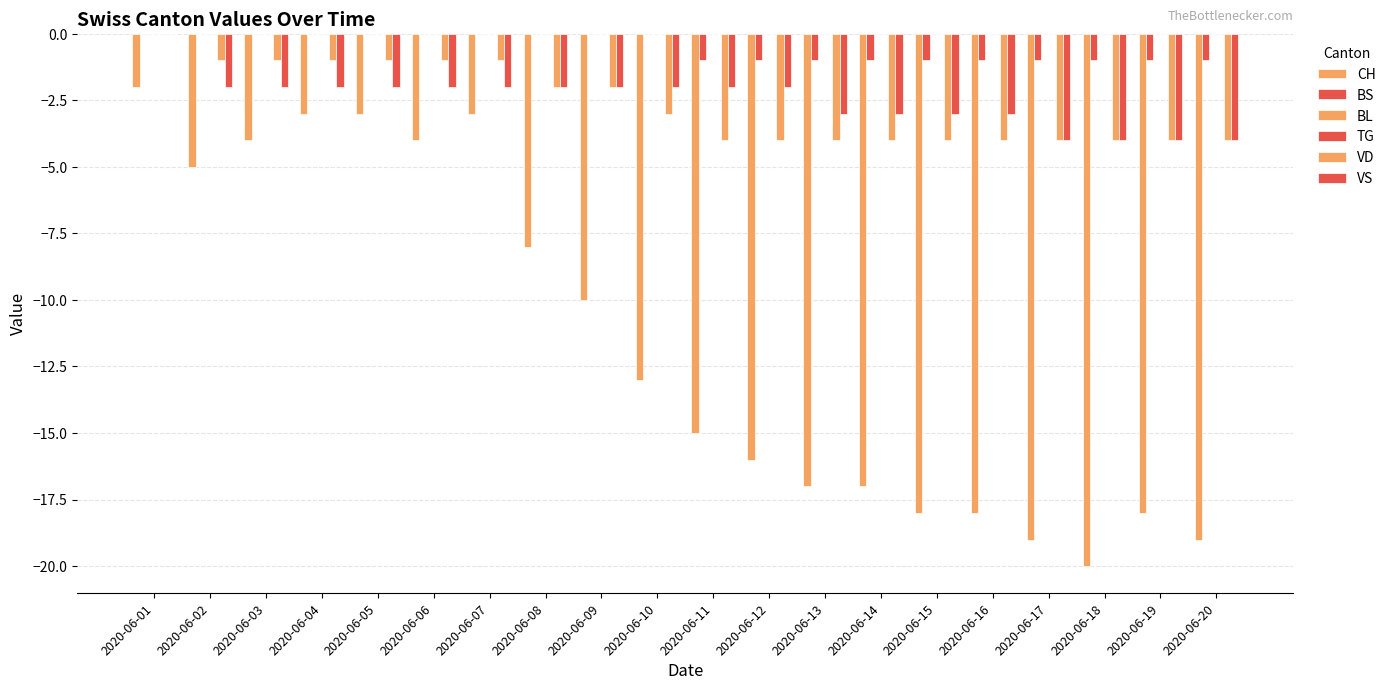

How many data points does each series have?

20